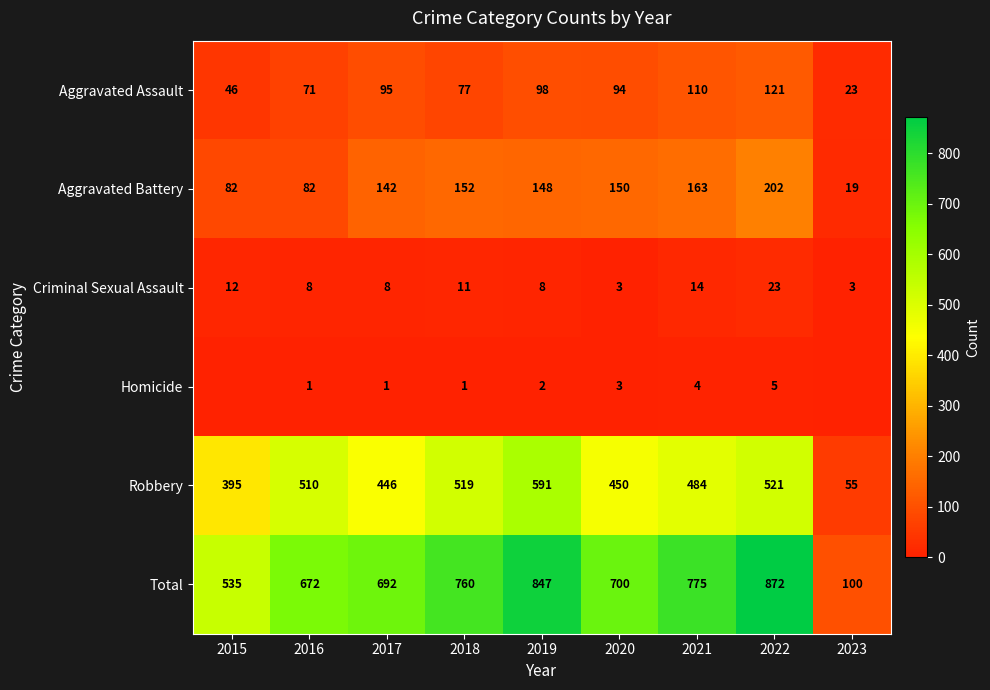

At which category is the sum across all series the highest?

2022